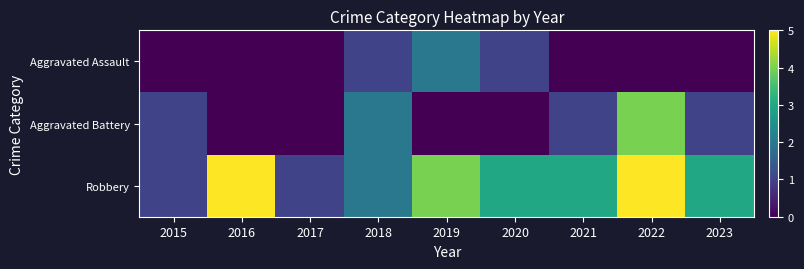

What is the total value across all series at 2023?

4